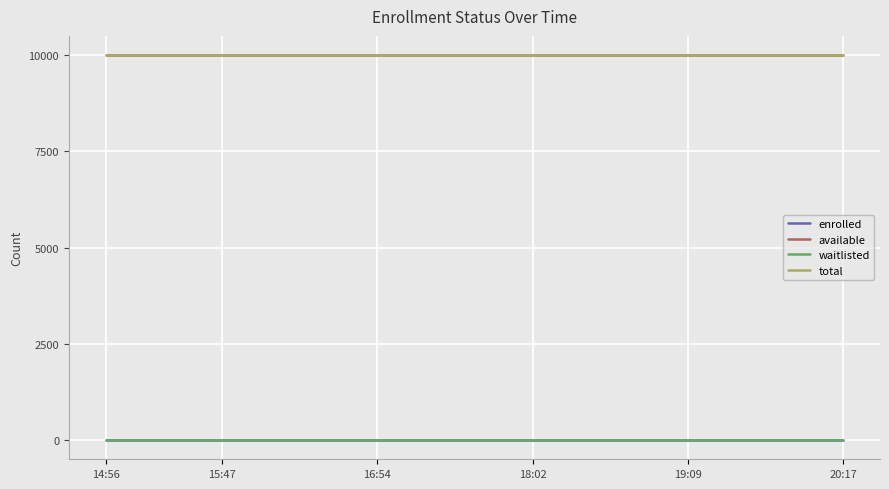

True or false: enrolled and available cross at least once.

False